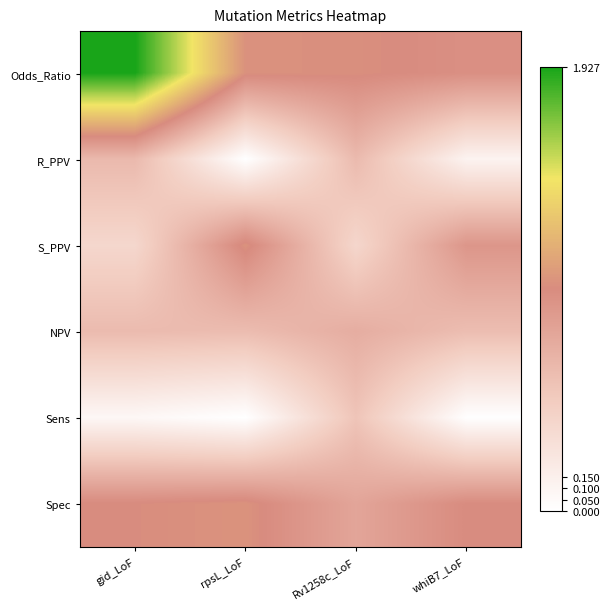

Count the number of data series in this chart.

6